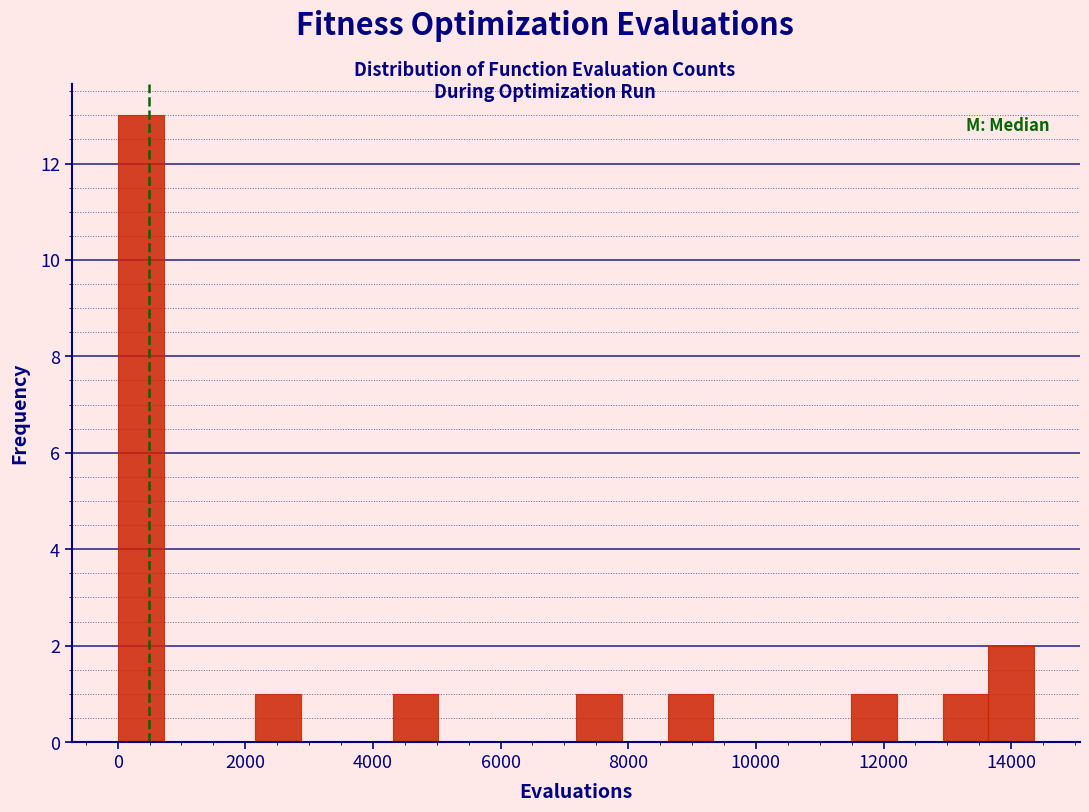

Around what value on the x-axis is the tallest bar? Give the approximate position of its centre, as read against the axis.

400